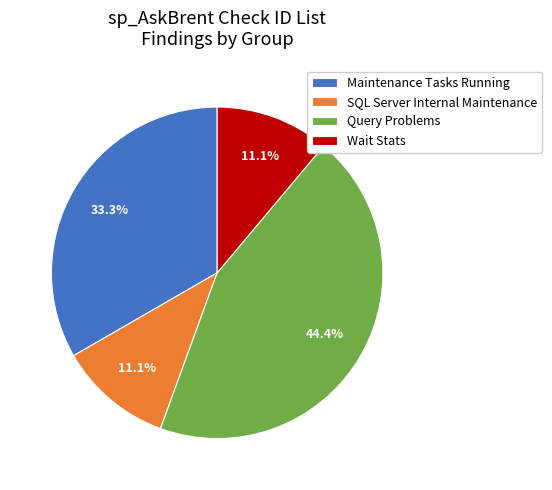

To the nearest percent, what percentage of the pie is Query Problems?

44%